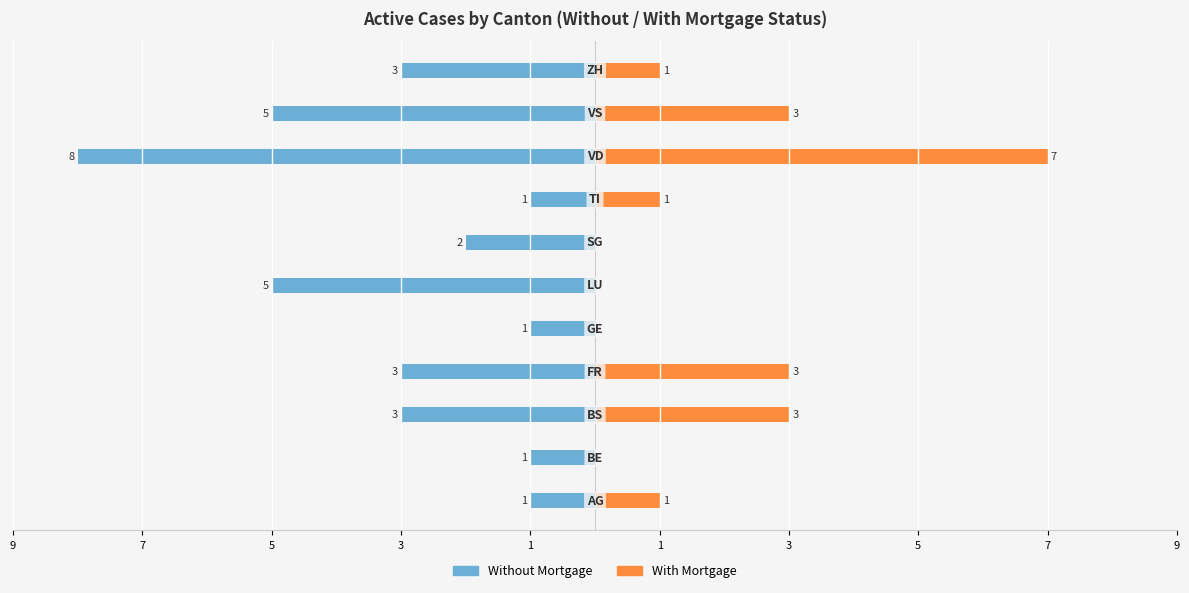

At how many categories does at least one series exceed 6?

1